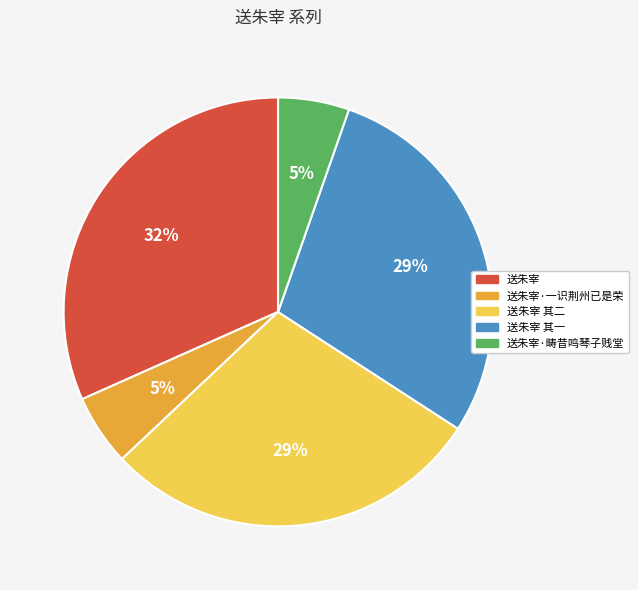

Is there any slice that represents more than half of the pie?

No